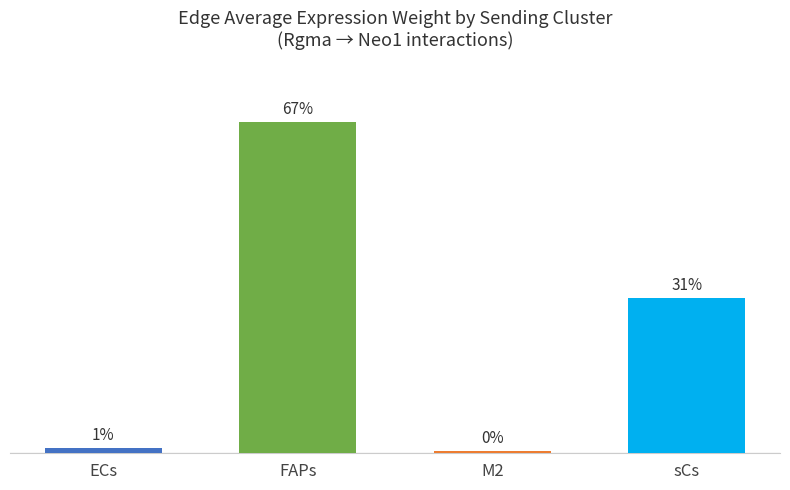

Are the bars horizontal?

No